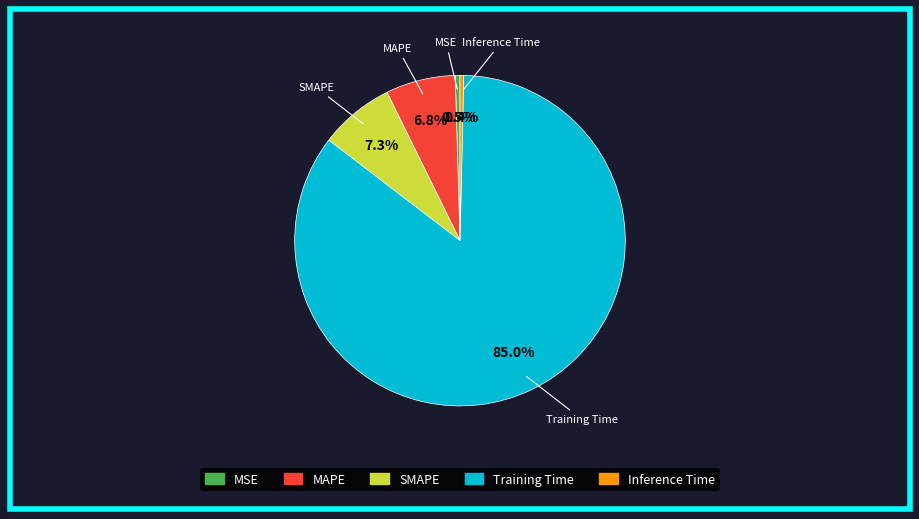

True or false: Inference Time accounts for 0% of the total.

True